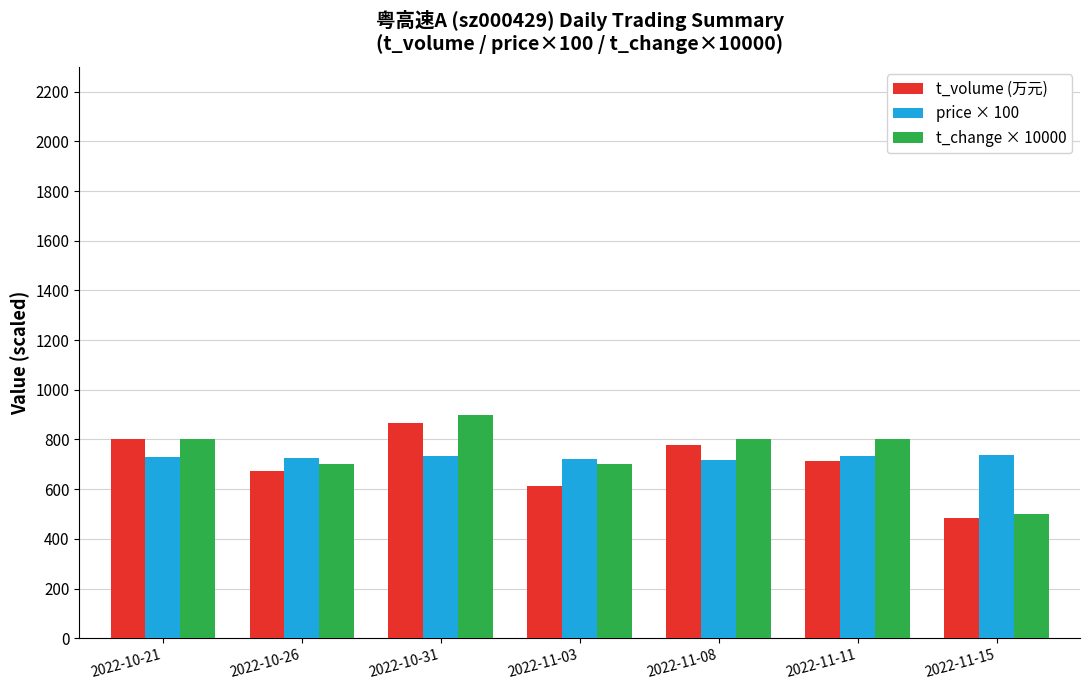

What is the spread (max minus min) of values at 2022-11-08?

81.0